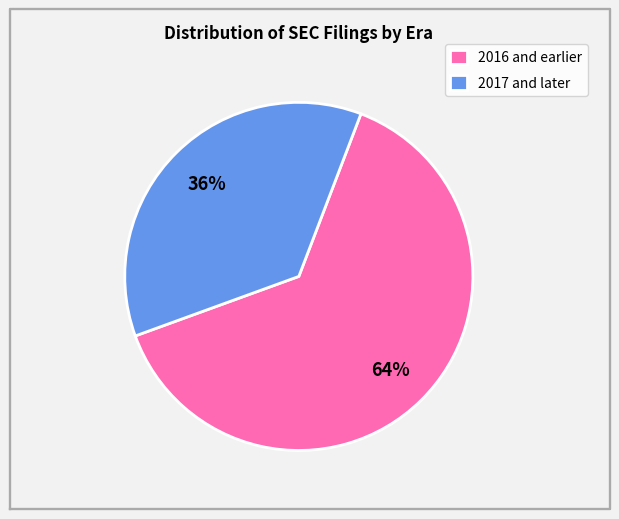

Rank the categories by value from lowest to highest.

2017 and later, 2016 and earlier